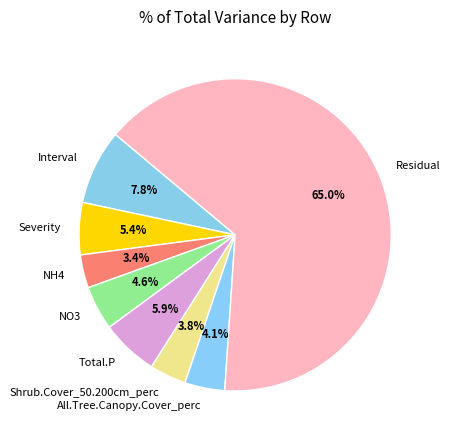

The Residual slice represents 65% of the pie. True or false?

True